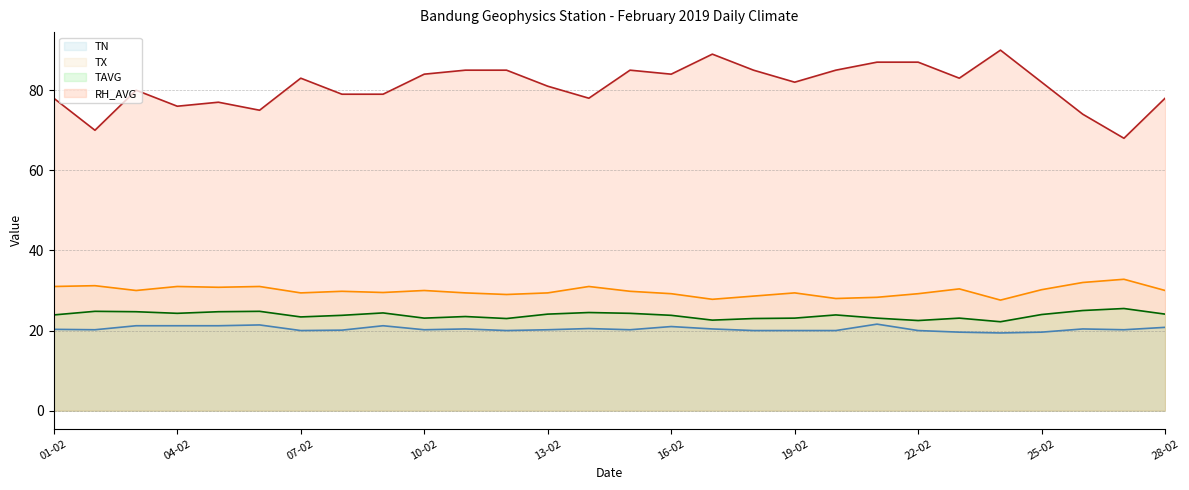

True or false: TX and TN intersect in this chart.

False